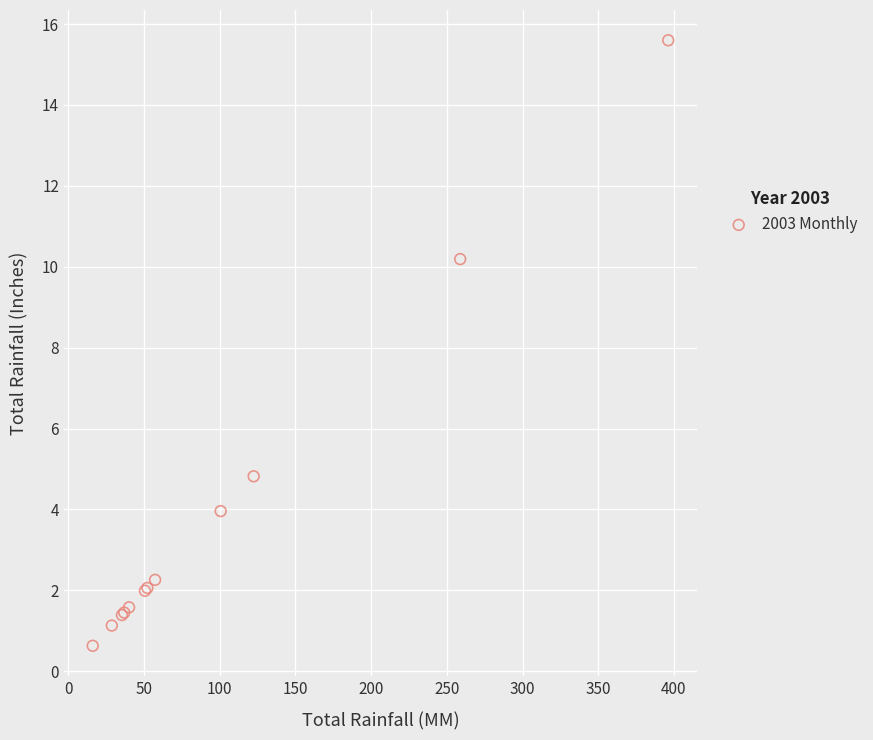

What Y value in the scatter plot is closest to 8?

10.2